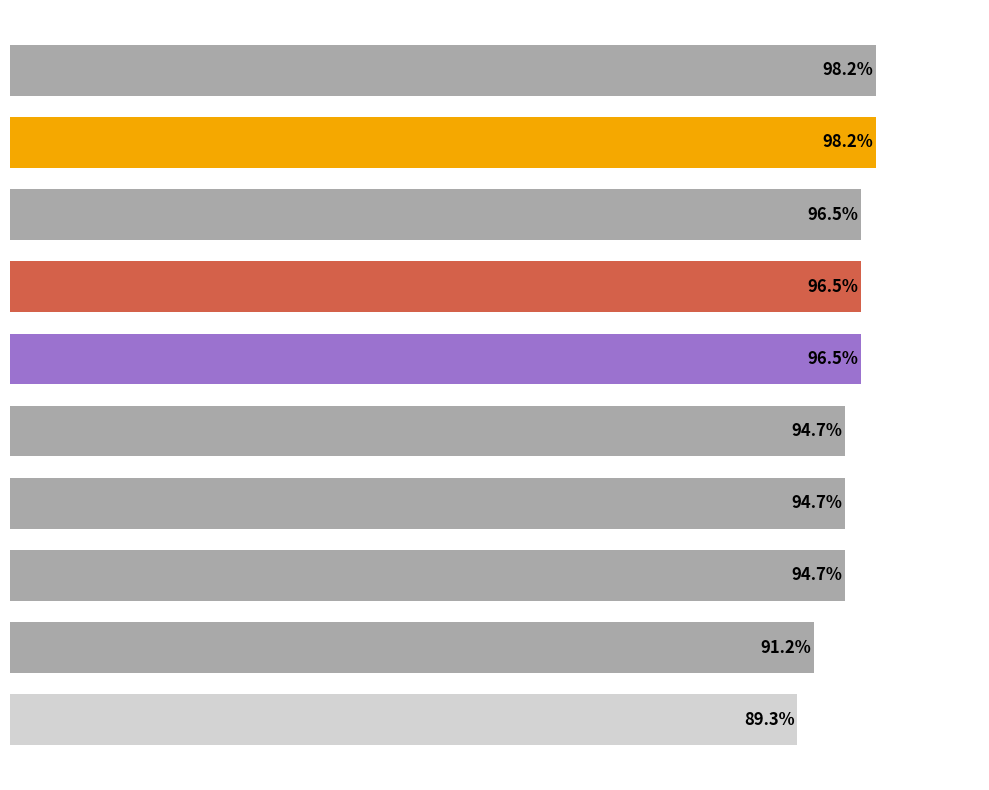

Are the bars grouped side by side (vs. stacked)?

No